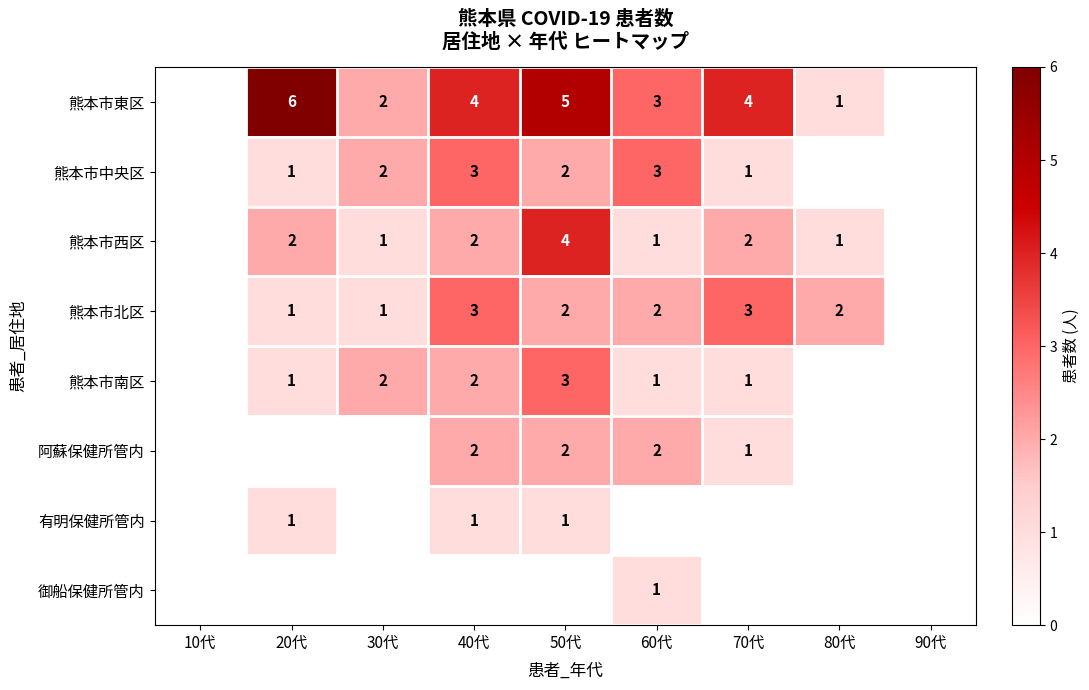

What is the sum of all 御船保健所管内 values?

1